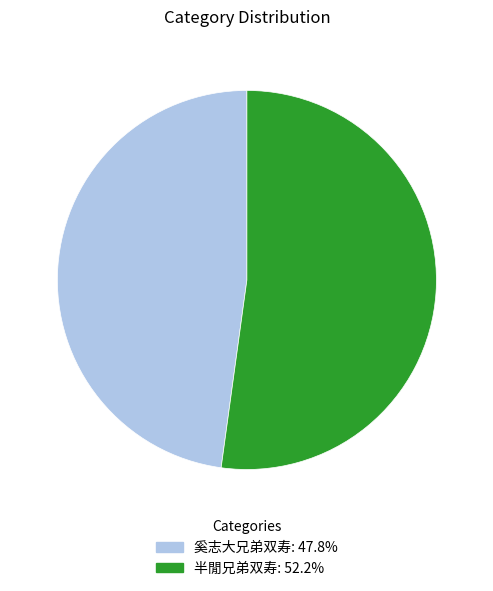

Does any single category account for the majority?

Yes